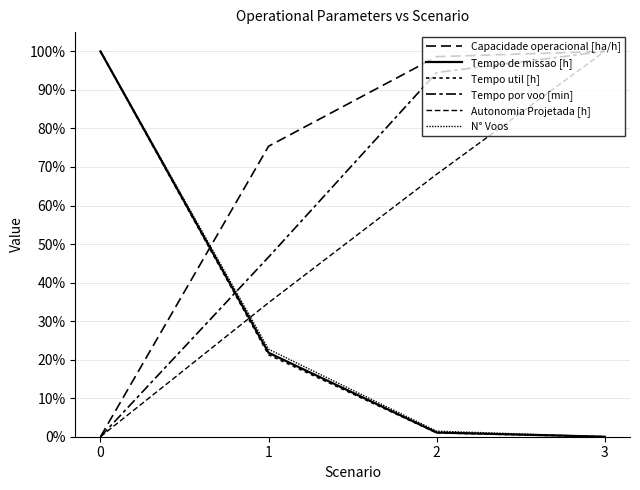

Is this an area chart (filled region under the line)?

No